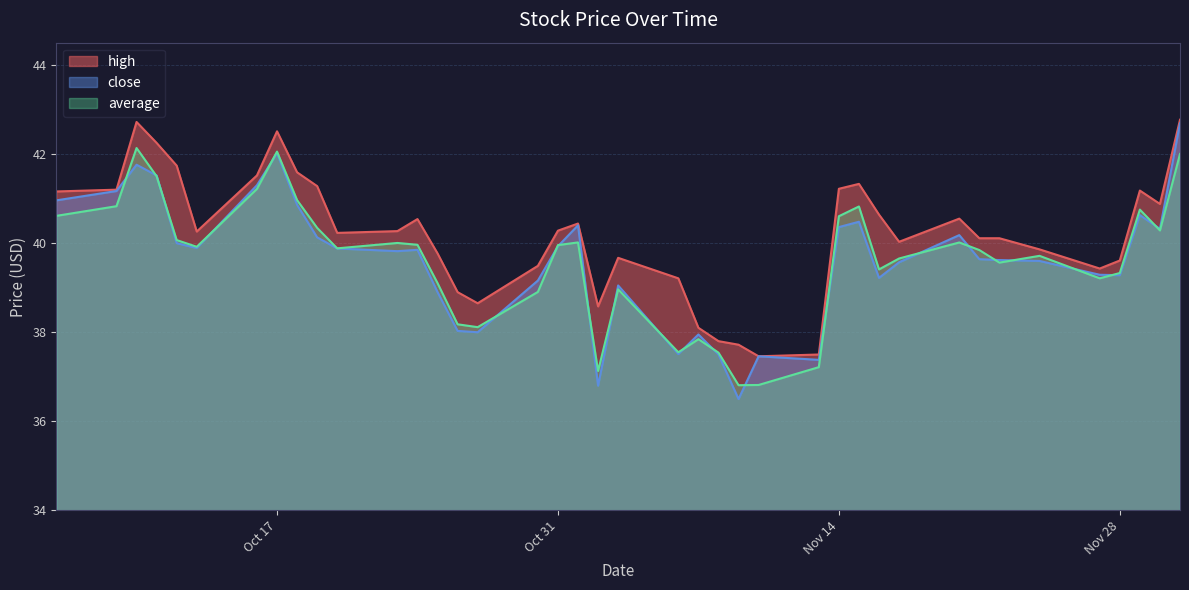

Where is the first local minimum for average?

2023-10-13